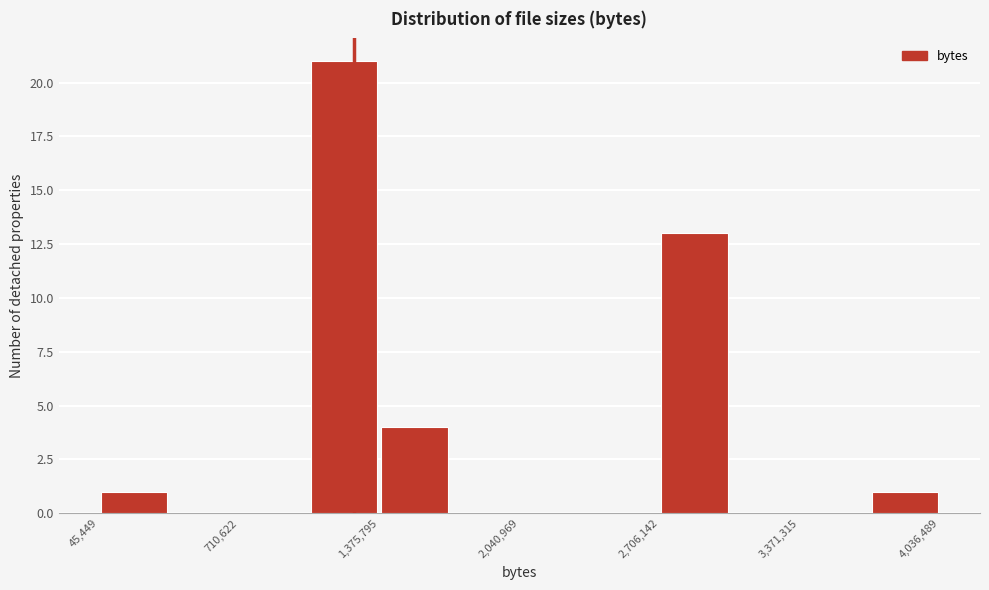

Around what value on the x-axis is the tallest bar? Give the approximate position of its centre, as read against the axis.

1200000